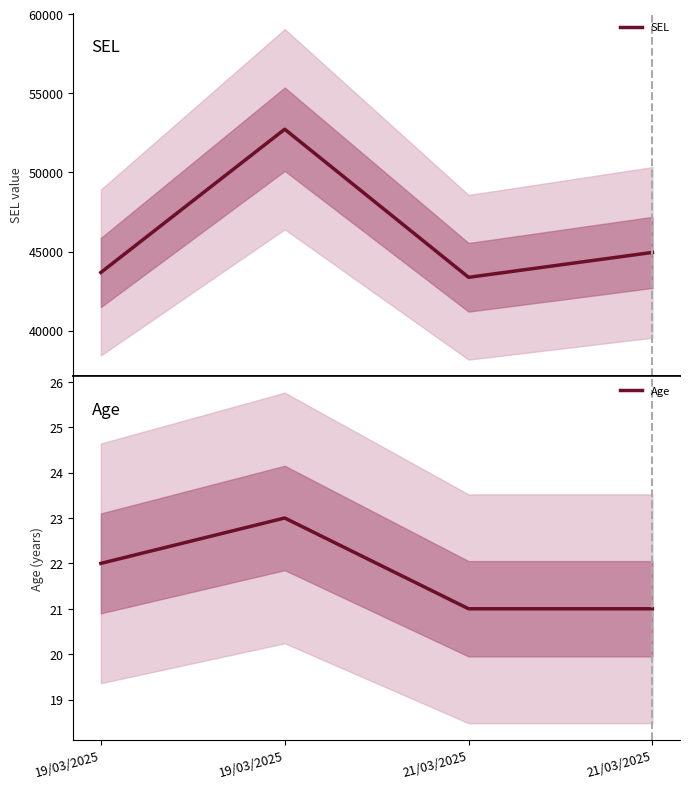

Where is the first local maximum for Age?

19/03/2025